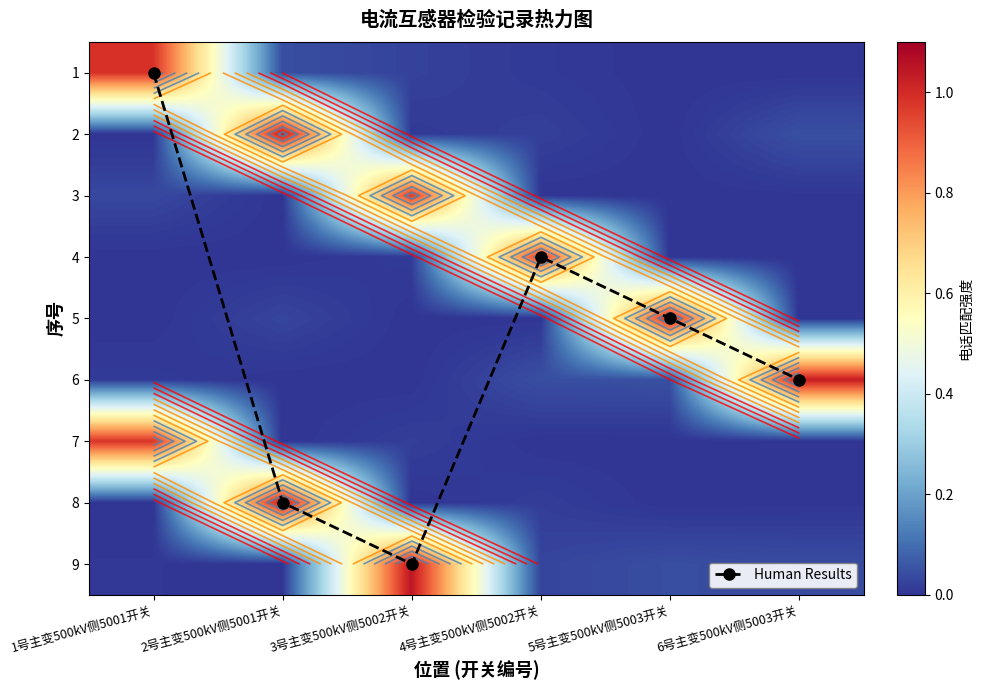

Between 1号主变500kV侧5001开关 and 5号主变500kV侧5003开关, which series saw the biggest shift?

Human Results